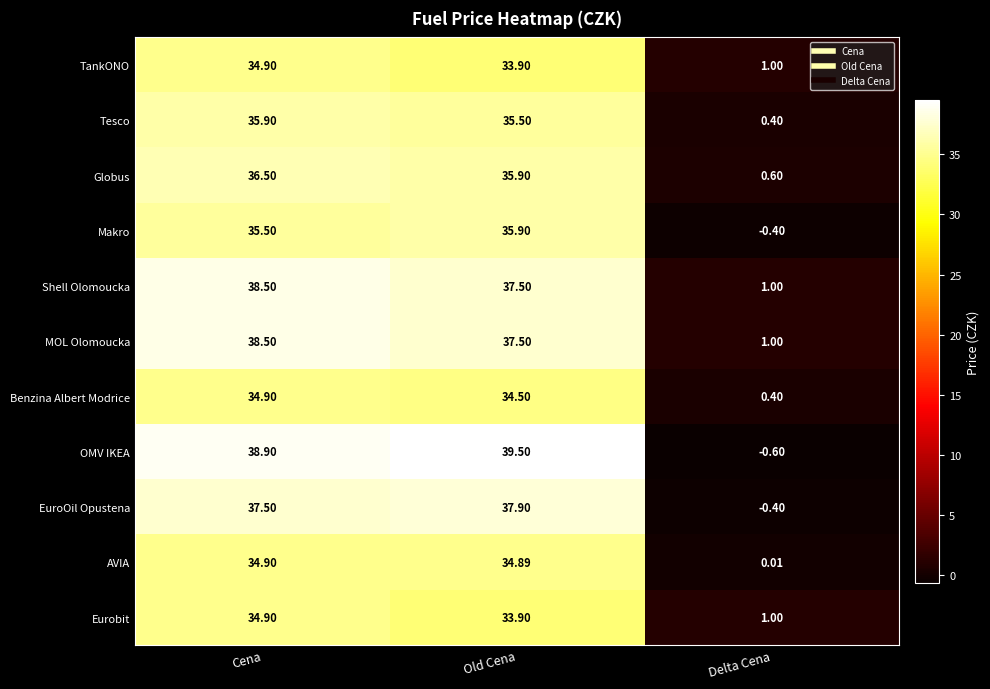

Which category has the lowest value in the Tesco series?

Delta Cena